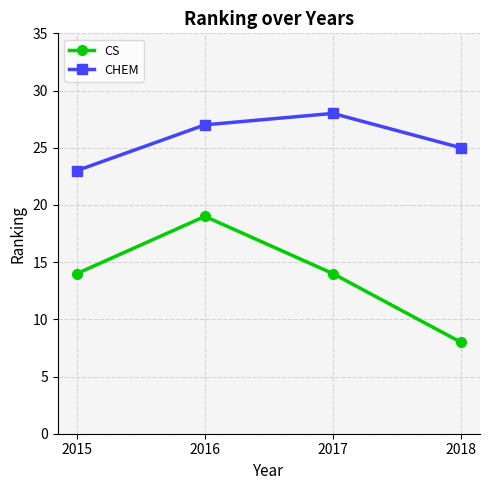

What is the spread (max minus min) of values at 2015?

9